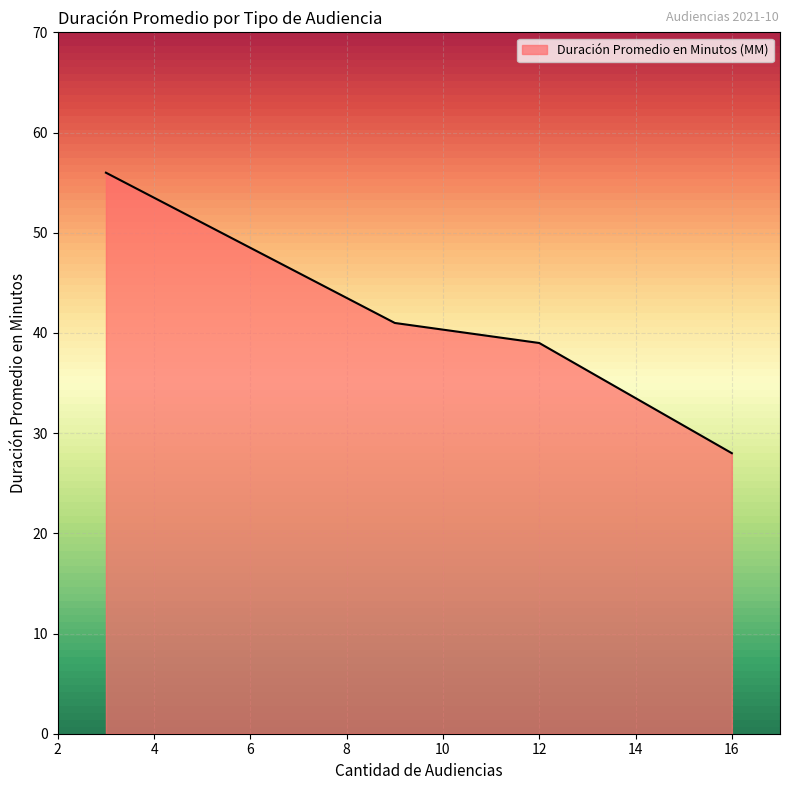

What is the difference between the maximum and minimum values?

28